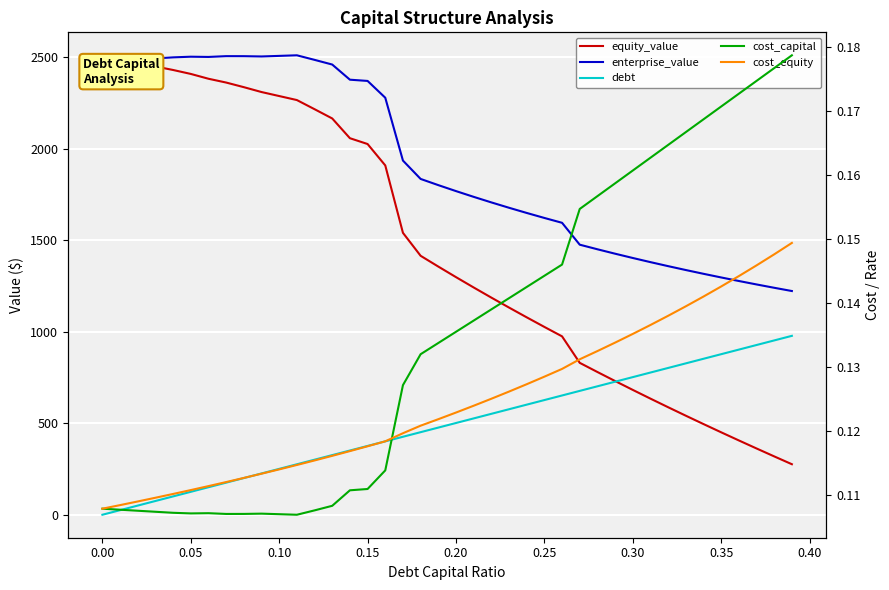

What value does the equity_value series have at 0.30?

682.0